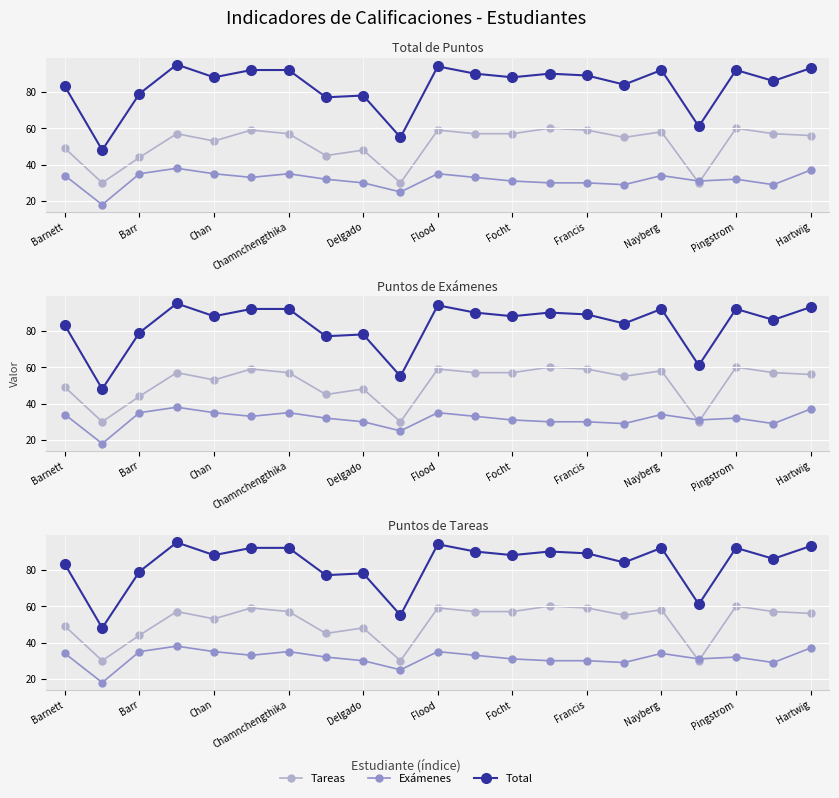

Is the value of Total at 11 greater than the value of Tareas at Francis?

Yes